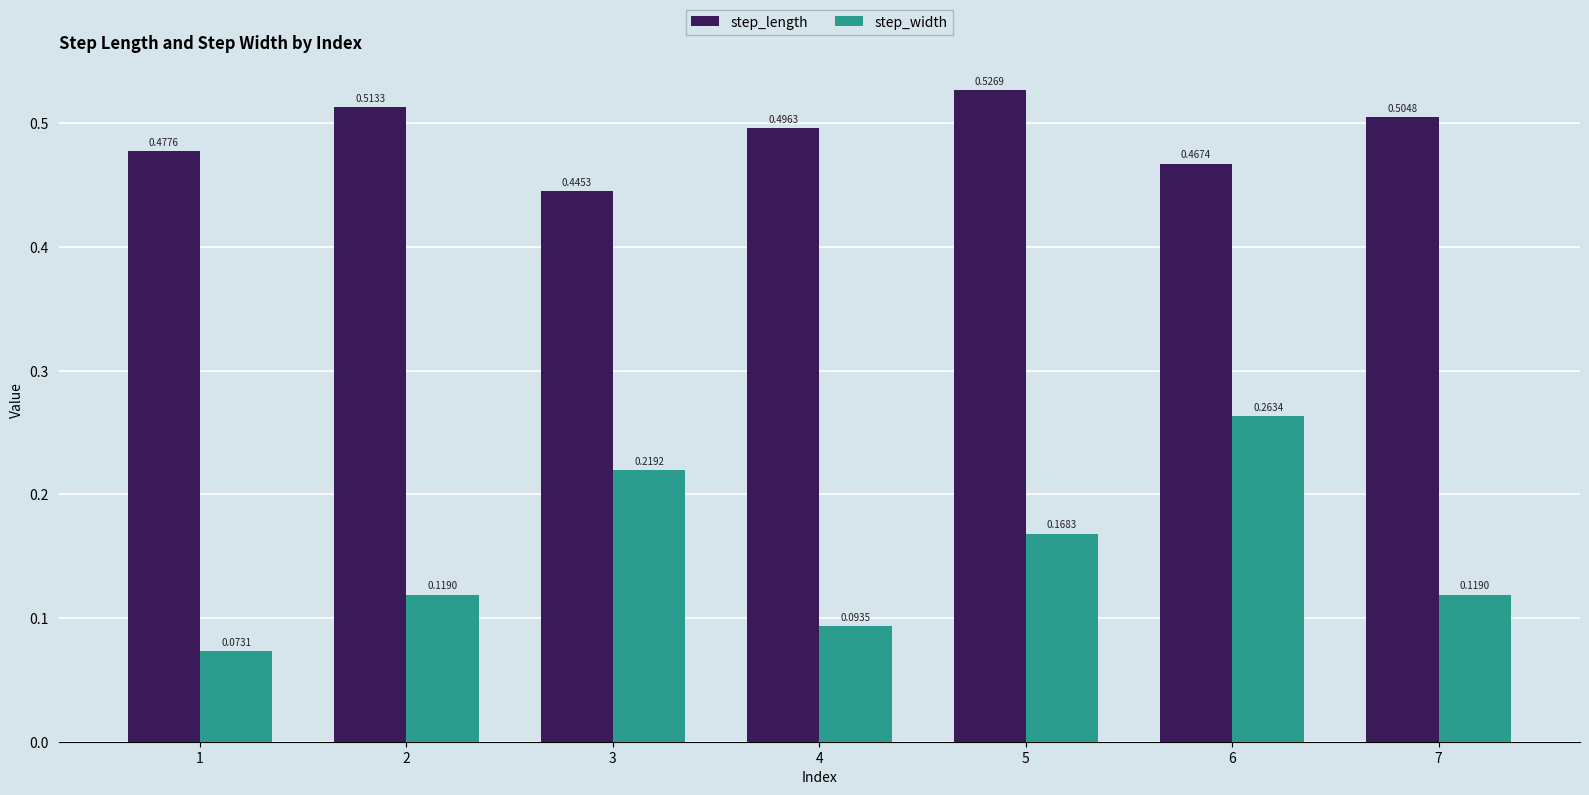

What is the sum of all step_length values?

3.4